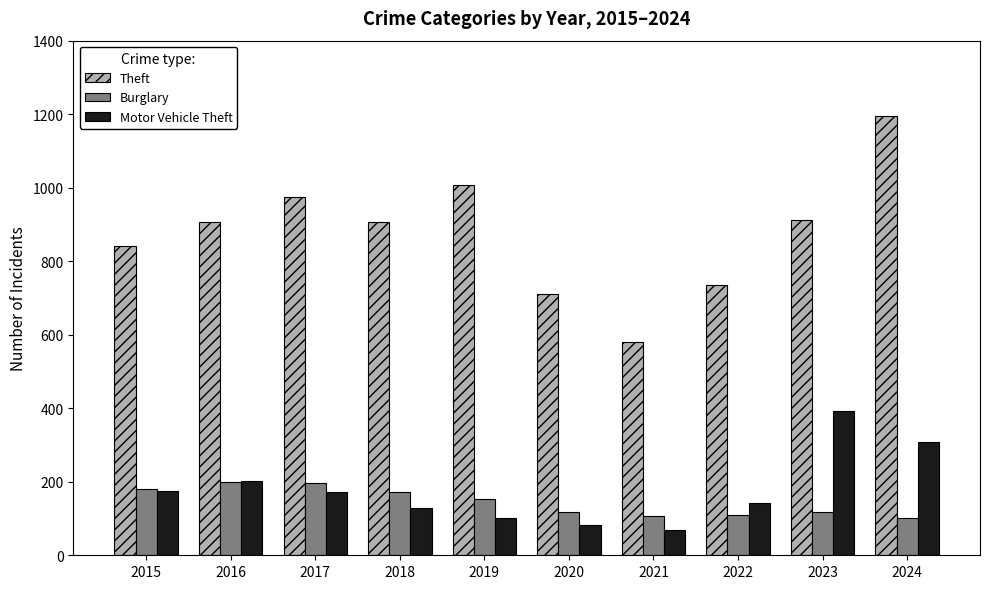

What is the average value of the Motor Vehicle Theft series?

178